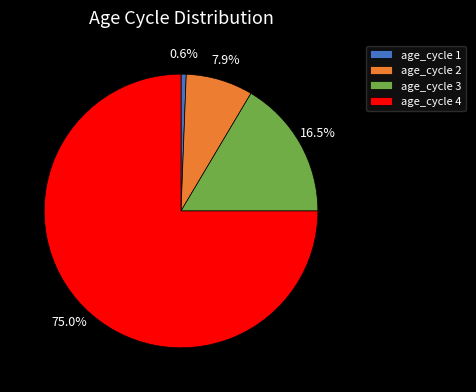

Rank the categories by value from lowest to highest.

age_cycle 1, age_cycle 2, age_cycle 3, age_cycle 4